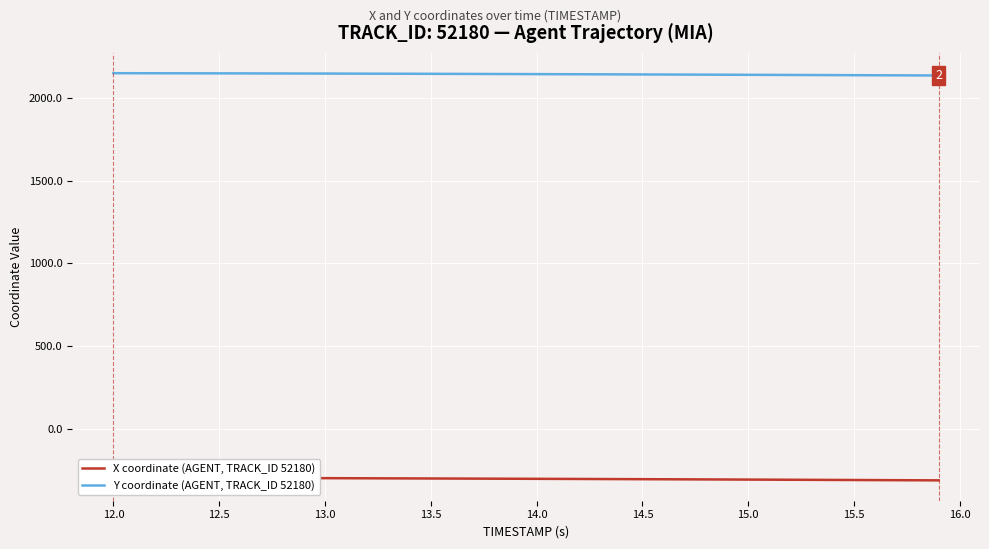

Which series has the largest range (max minus min)?

X coordinate (AGENT, TRACK_ID 52180)